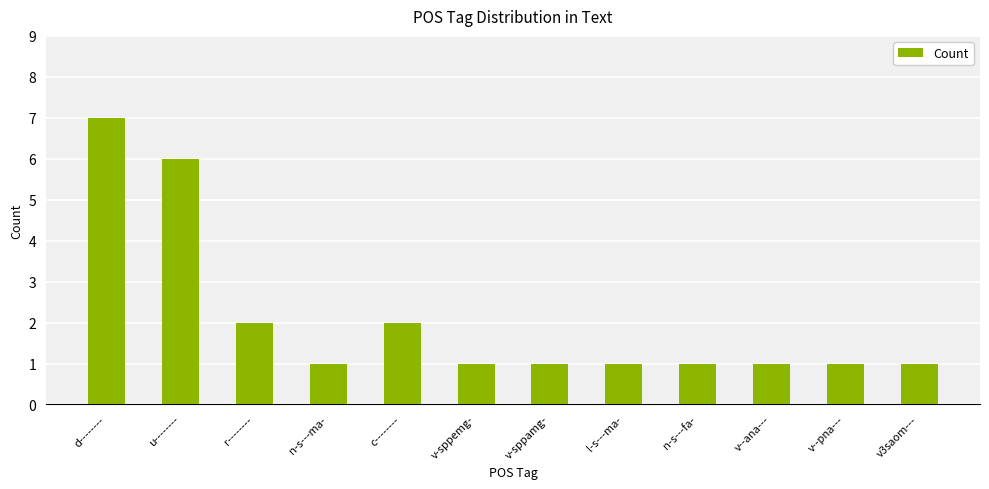

What is the label of the 12th bar from the left?

v3saom---